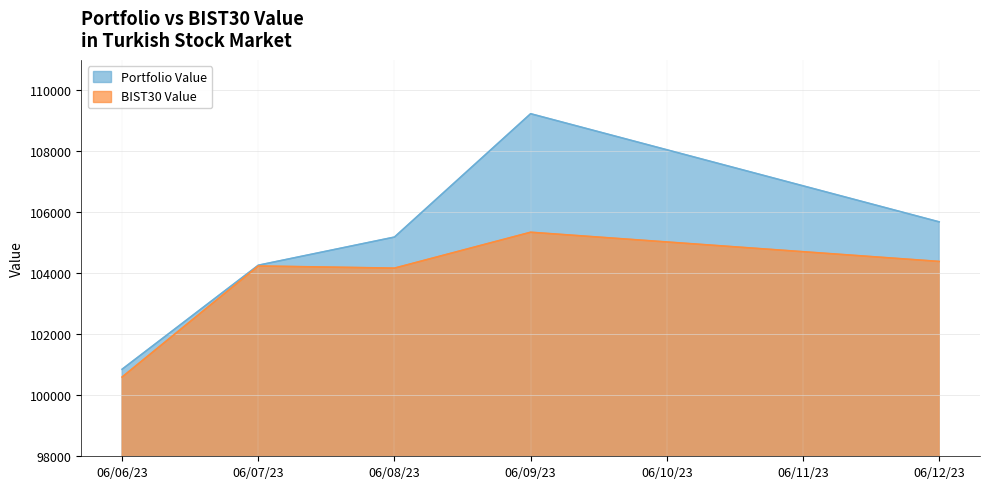

True or false: BIST30 Value and Portfolio Value cross at least once.

False